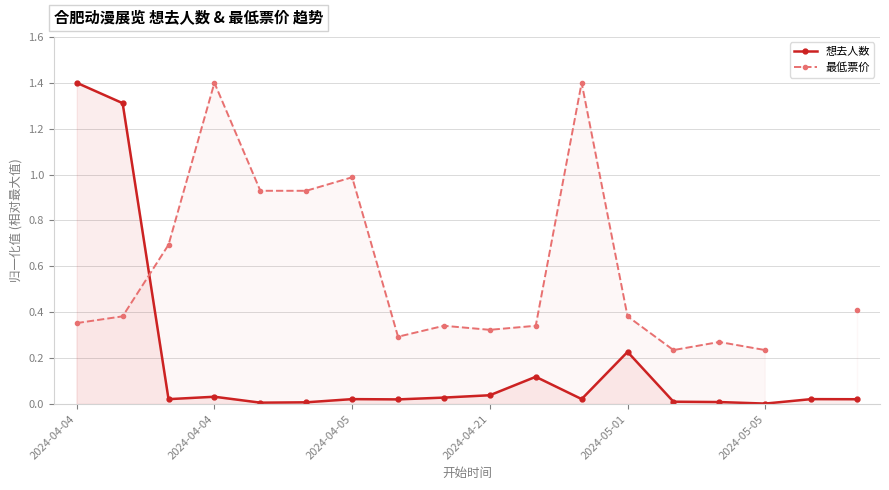

Is the value of 最低票价 at 6 greater than the value of 想去人数 at 11?

Yes